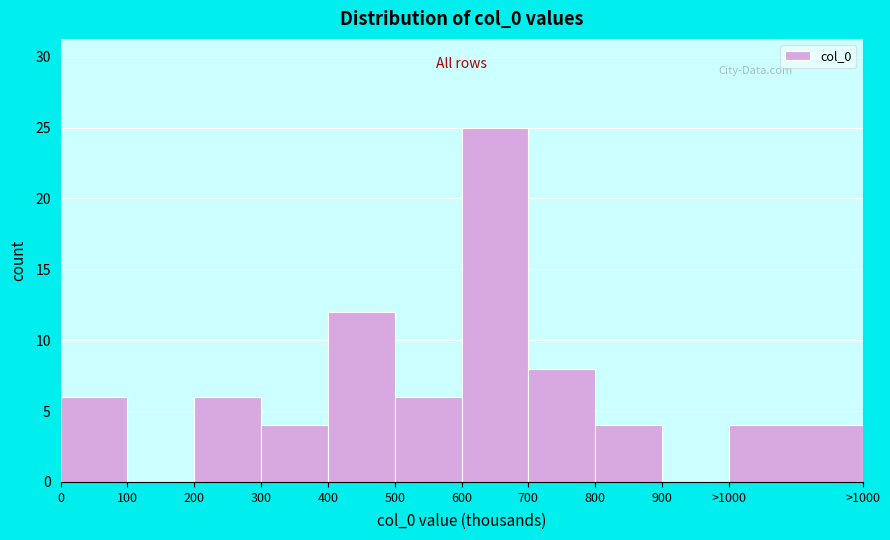

Reading left to right, what are all the values shown in this chart?

0=6	100=0	200=6	300=4	400=12	500=6	600=25	700=8	800=4	900=0	>1000=4